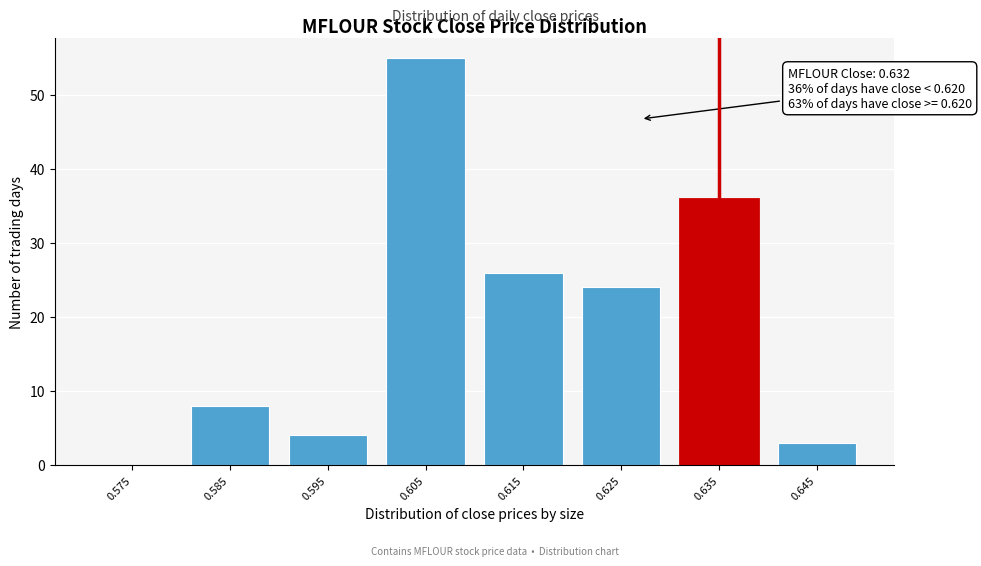

Reading right to left, extract all data points from this chart.

0.645=3	0.635=36	0.625=24	0.615=26	0.605=55	0.595=4	0.585=8	0.575=0